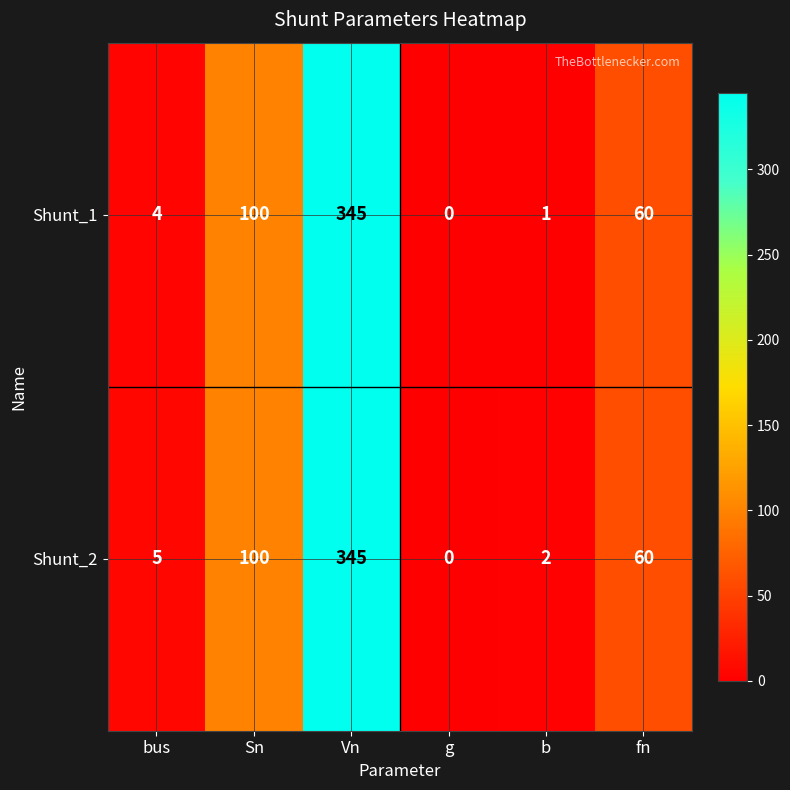

Count the number of categories in the chart.

6